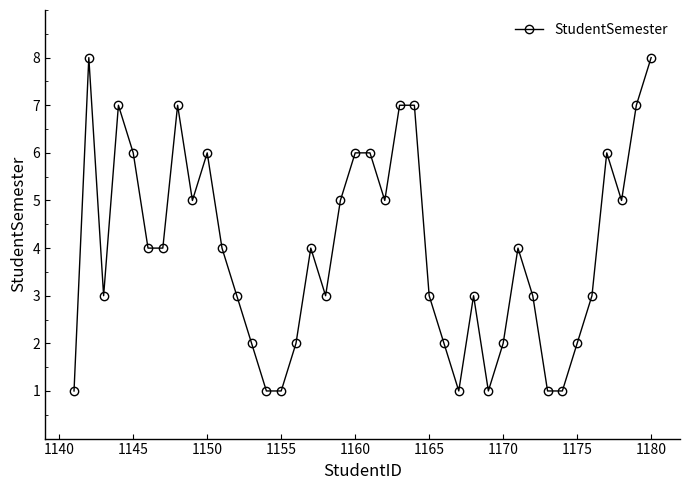

Does the chart display data point markers on the line(s)?

Yes